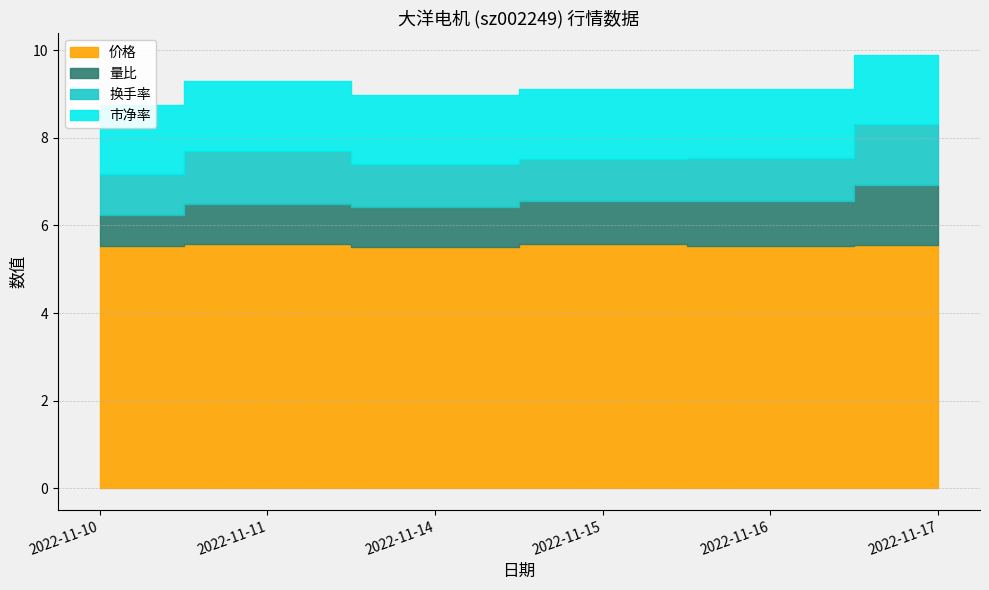

At which label does 换手率 reach its peak?

2022-11-17